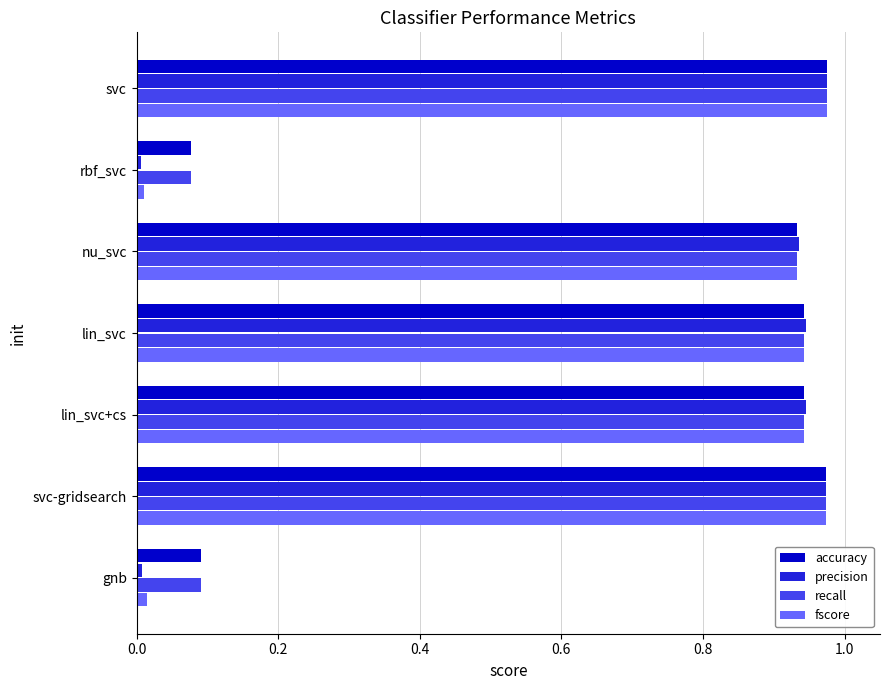

Which series has the largest range (max minus min)?

precision